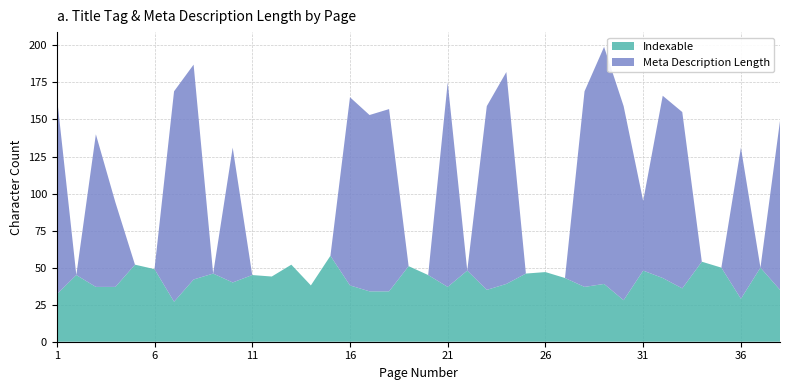

Reading left to right, what are all the values shown in this chart?

Indexable: 32	45	37	37	52	49	27	42	46	40	45	44	52	38	58	38	34	34	51	45	37	48	35	39	46	47	43	37	39	28	48	43	36	54	50	29	50	35
Meta Description Length: 134	0	103	57	0	0	142	145	0	91	0	0	0	0	0	127	119	123	0	0	138	0	124	143	0	0	0	132	160	131	47	123	119	0	0	102	0	114